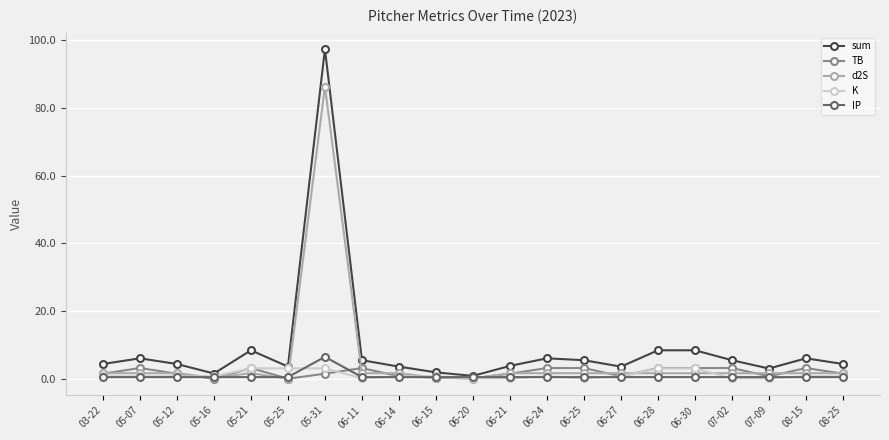

Which series has the widest spread of values?

sum